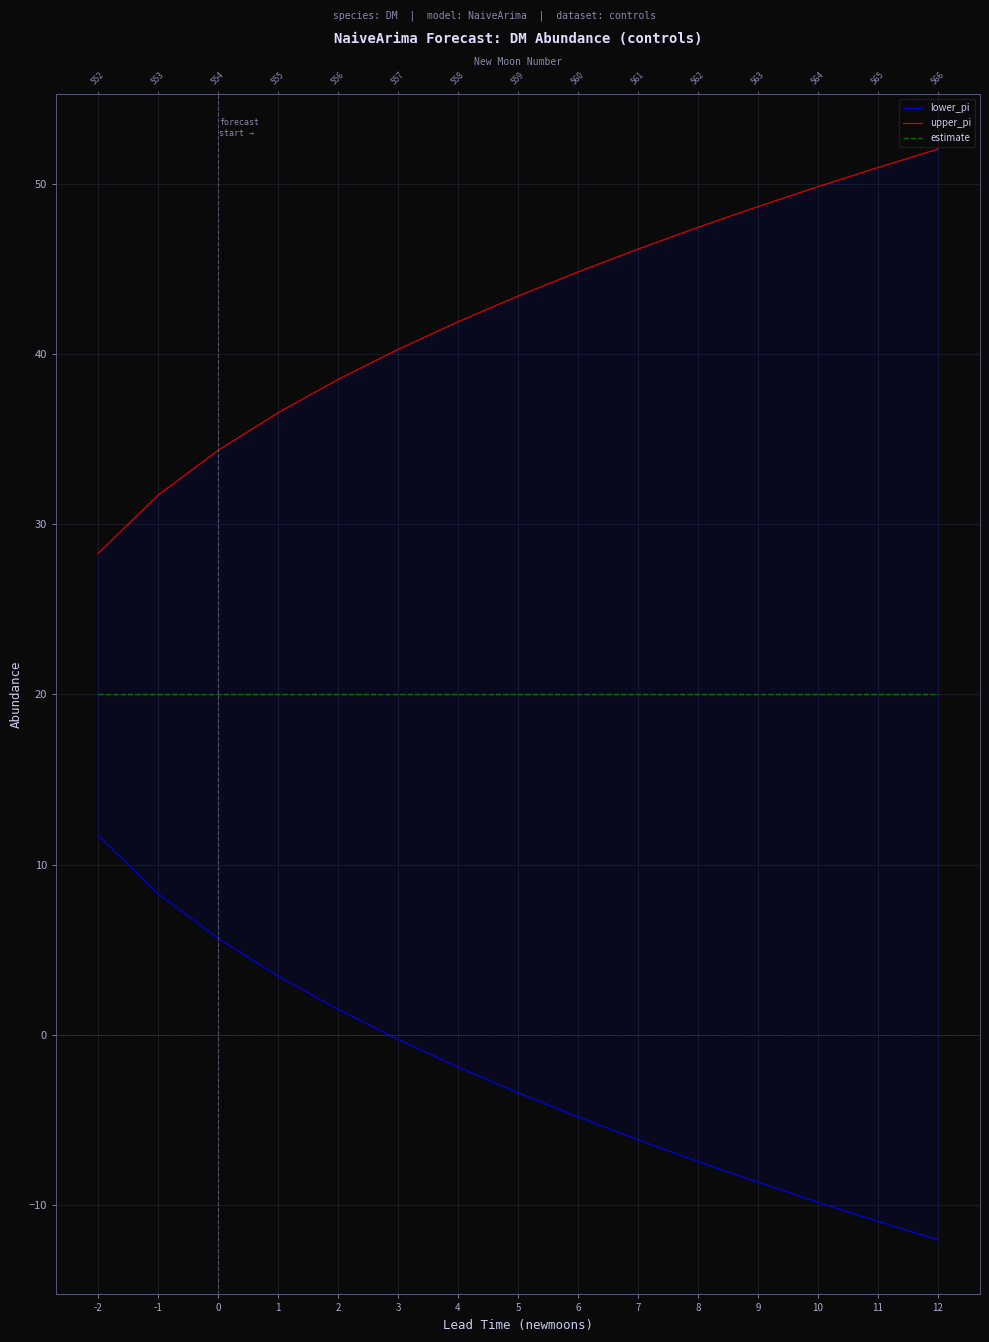

The value of upper_pi at -2 is 28.3. True or false?

True